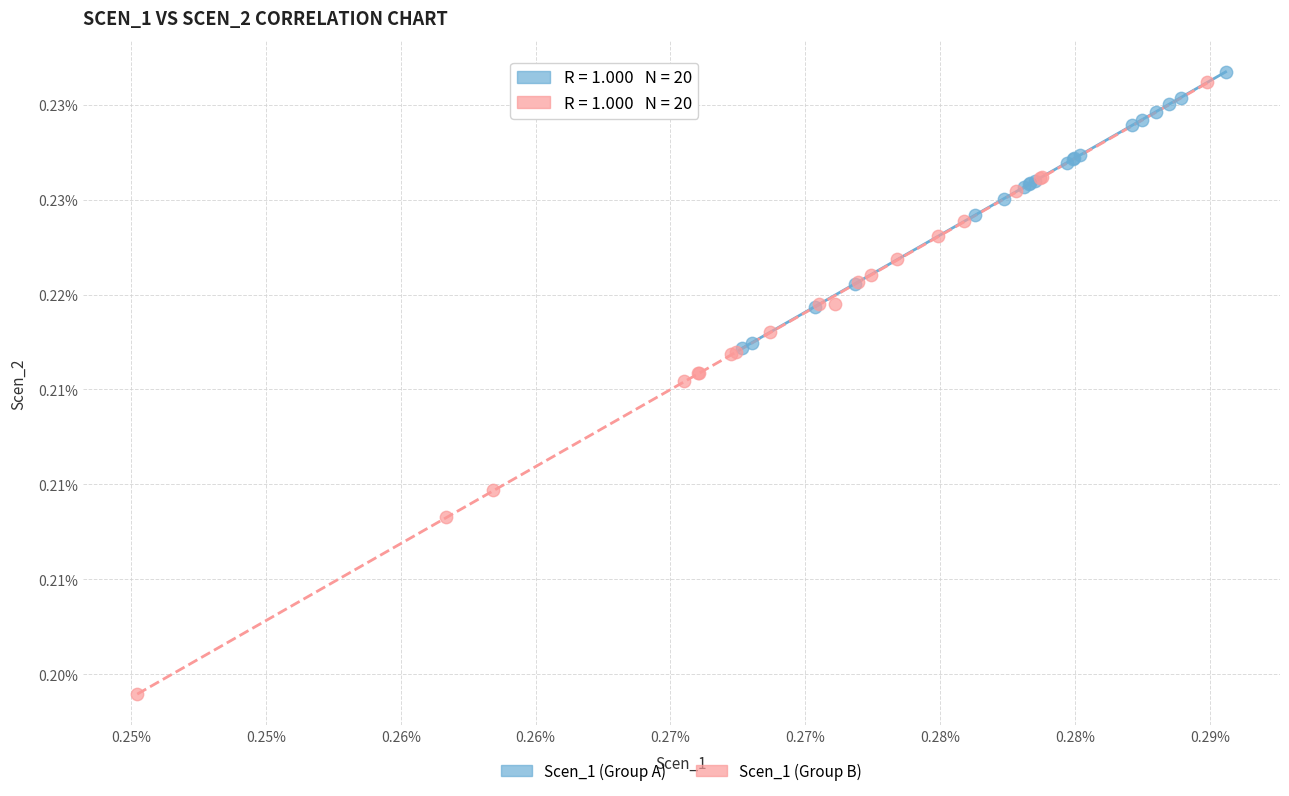

What are all the series names shown in the legend?

Scen_1 (Group A), Scen_1 (Group B)